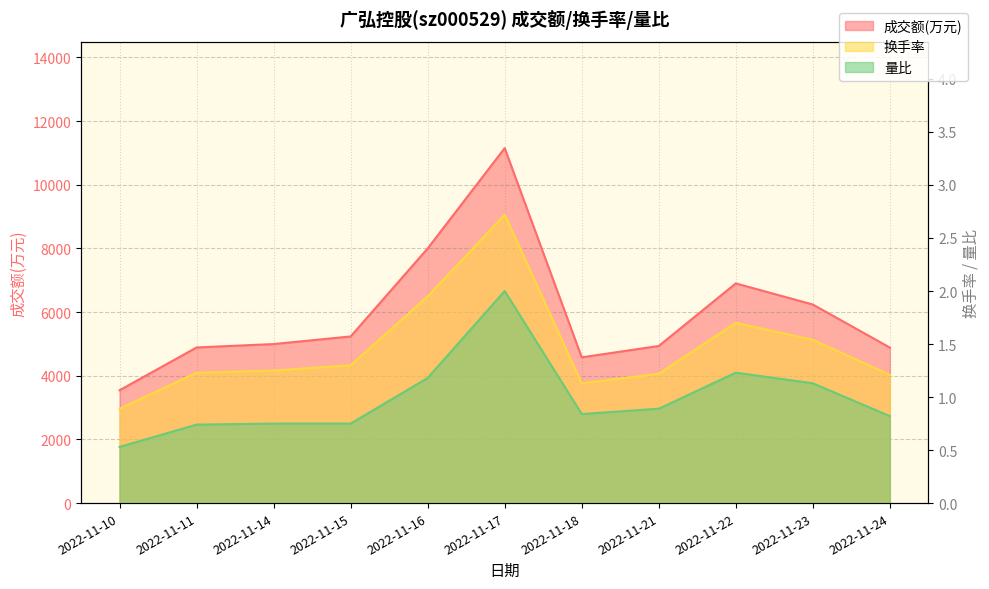

How many values in the 成交额(万元) series are below 4995?

5